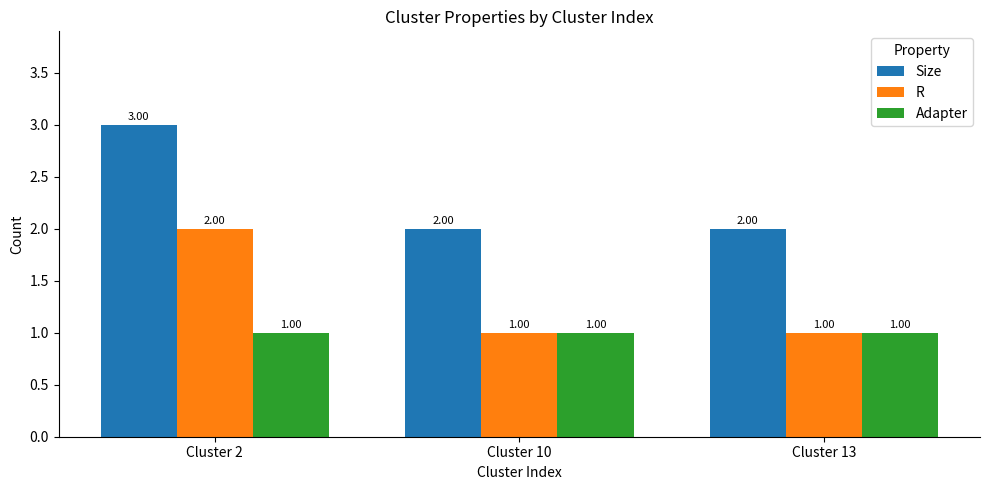

Reading right to left, what are all the values shown in this chart?

Size: Cluster 13=2	Cluster 10=2	Cluster 2=3
R: Cluster 13=1	Cluster 10=1	Cluster 2=2
Adapter: Cluster 13=1	Cluster 10=1	Cluster 2=1